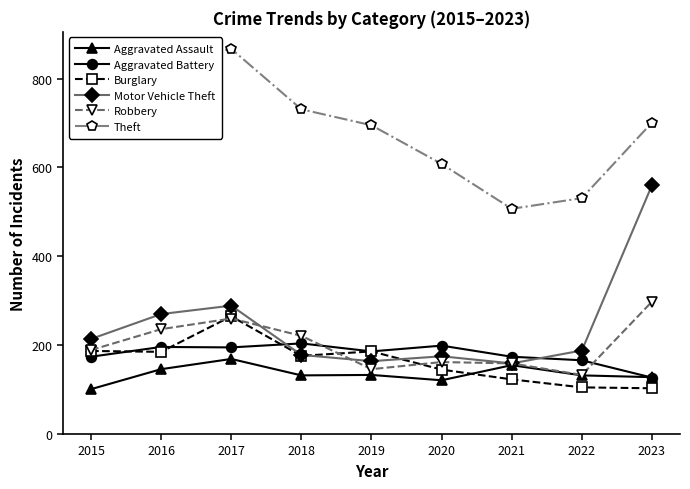

Does the chart display data point markers on the line(s)?

Yes